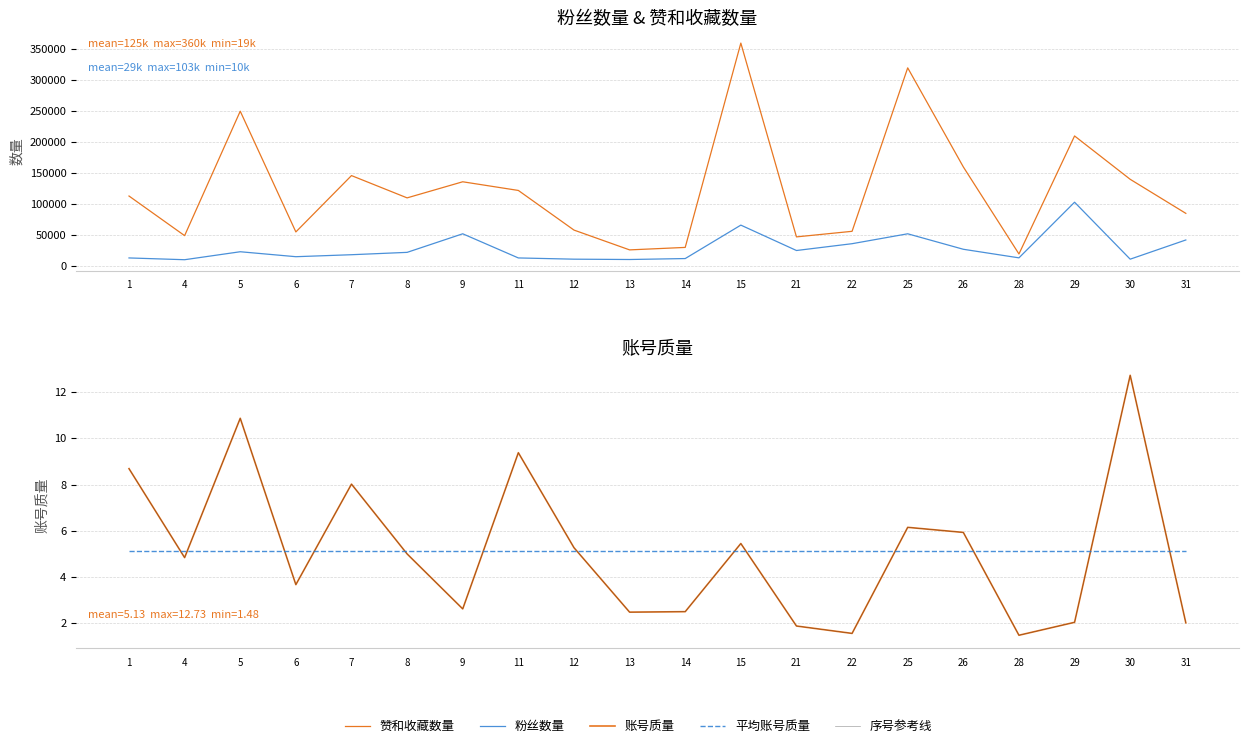

What is the total value across all series at 9?

188010.4